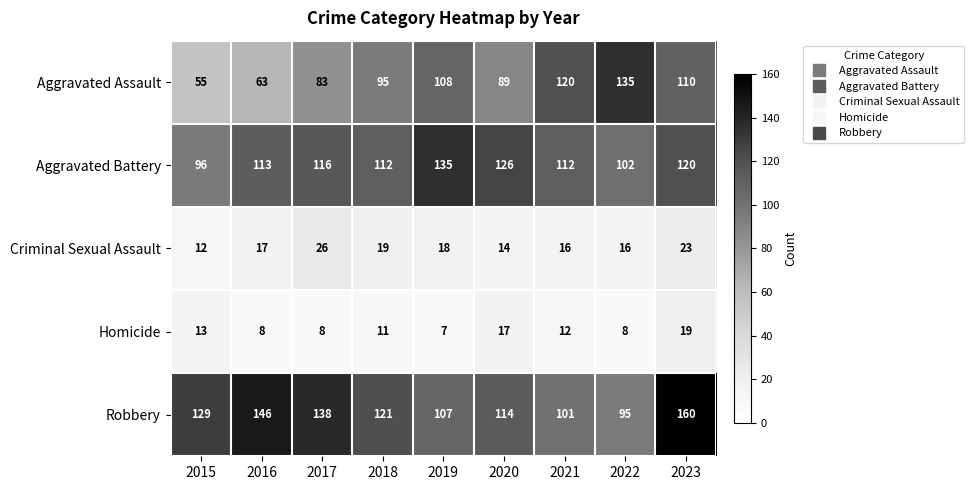

Where is Aggravated Battery nearest to the value 115?

2017